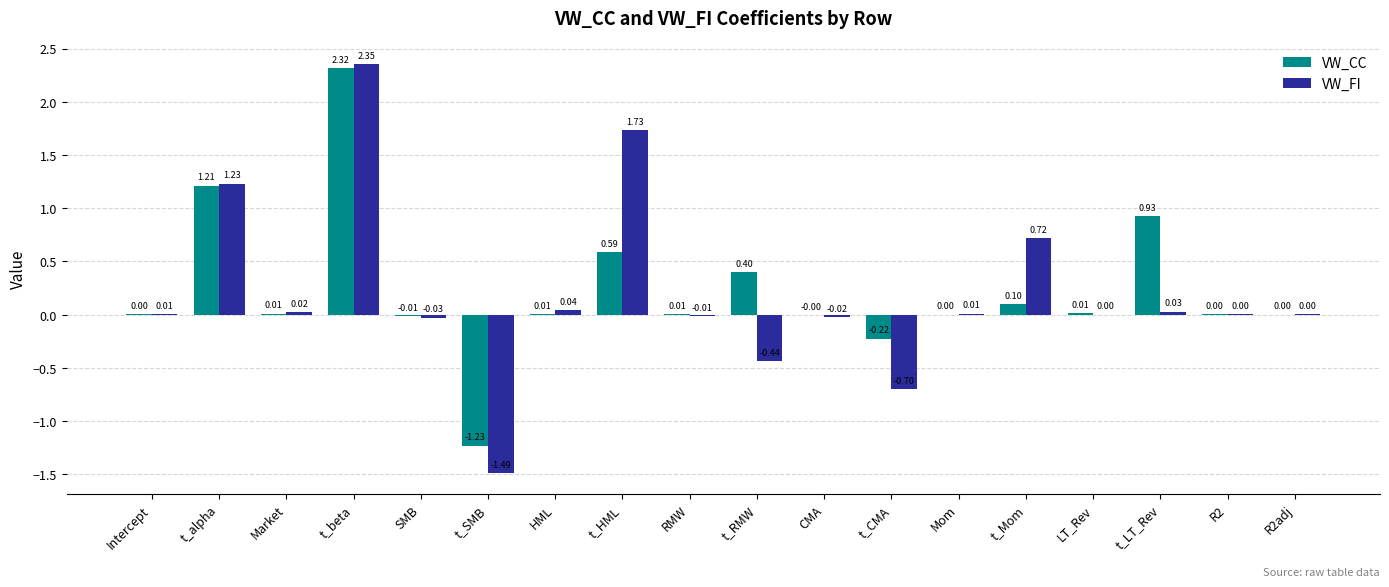

Which series changed the most between t_HML and R2adj?

VW_FI